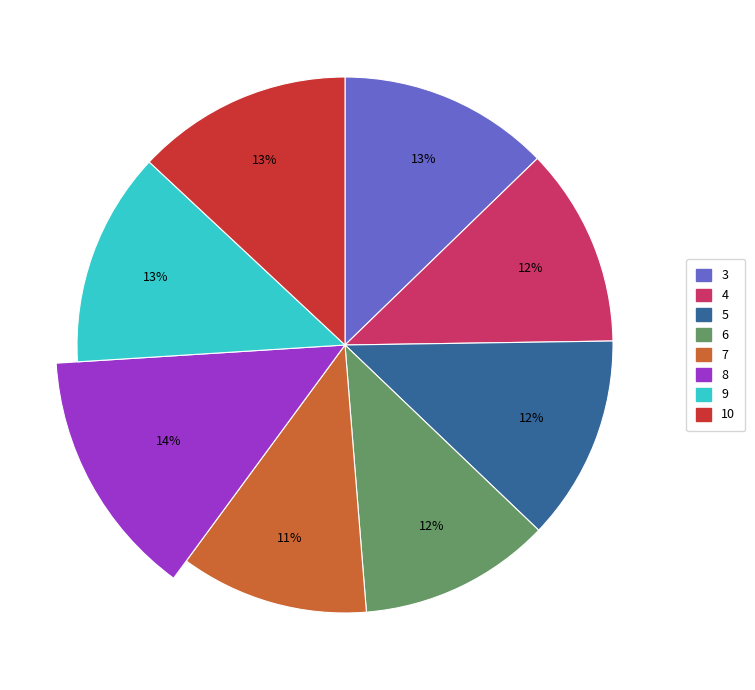

To the nearest percent, what percentage of the pie is 10?

13%